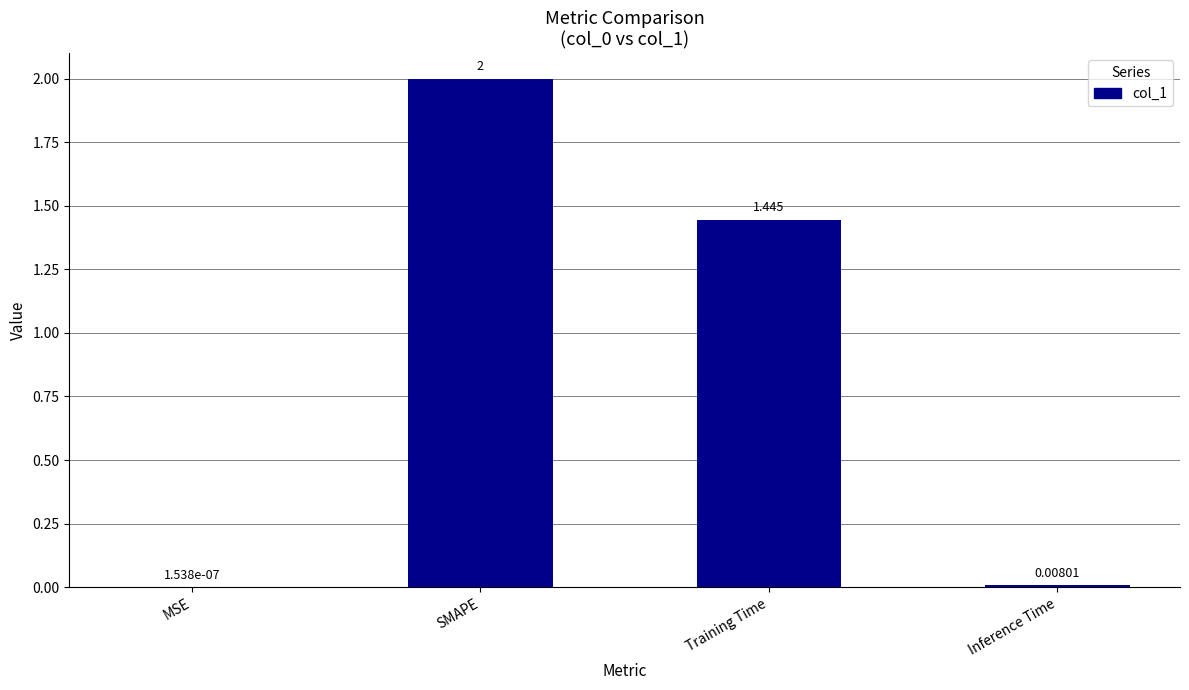

The value at SMAPE is 2.7. True or false?

False